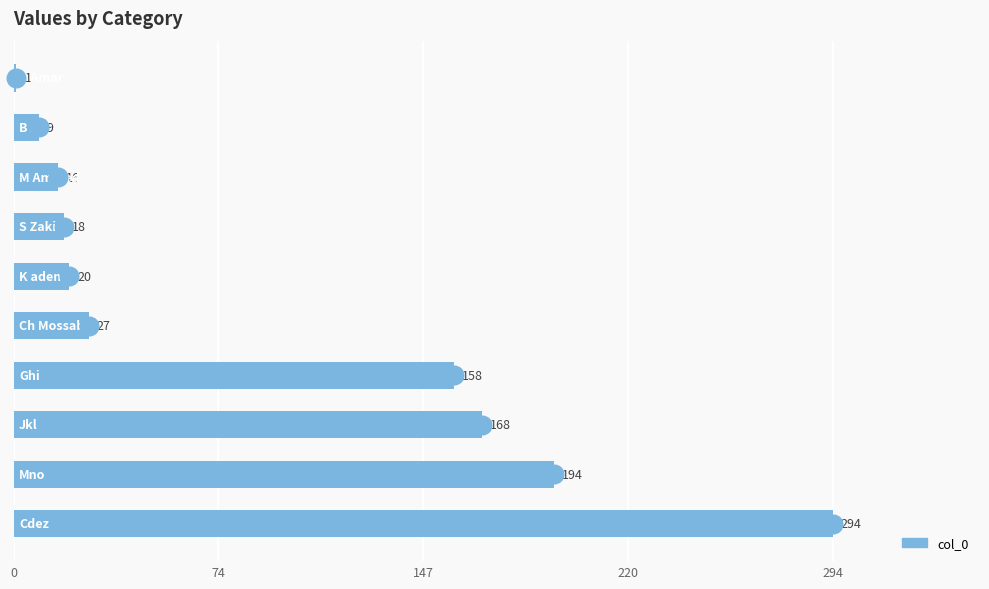

Between 294 and 220, which is larger?

294